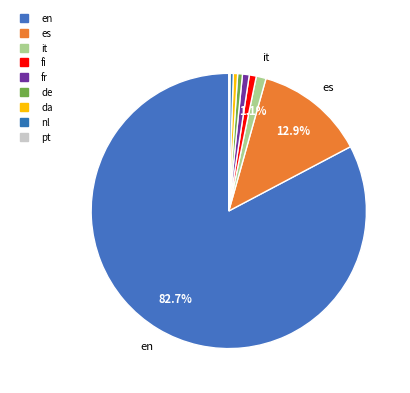

Which category has the smallest portion of the pie?

pt